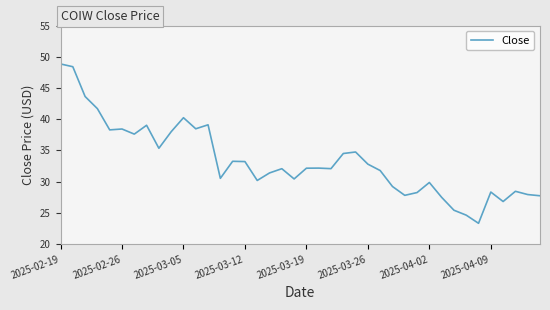

What is the smallest value displayed?

23.3